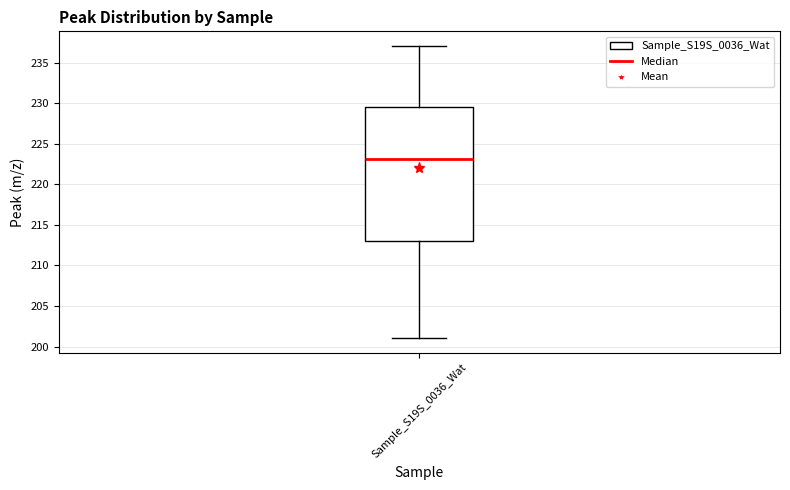

Transcribe this box plot: give where the median line is, the range the box spans, and where the two whiskers end, as read against the y-axis. The values are not printed on the chart, so give them approximately, as read against the axis.

median 223.0, box 213.0 to 229.5, whiskers 201.0 to 237.0